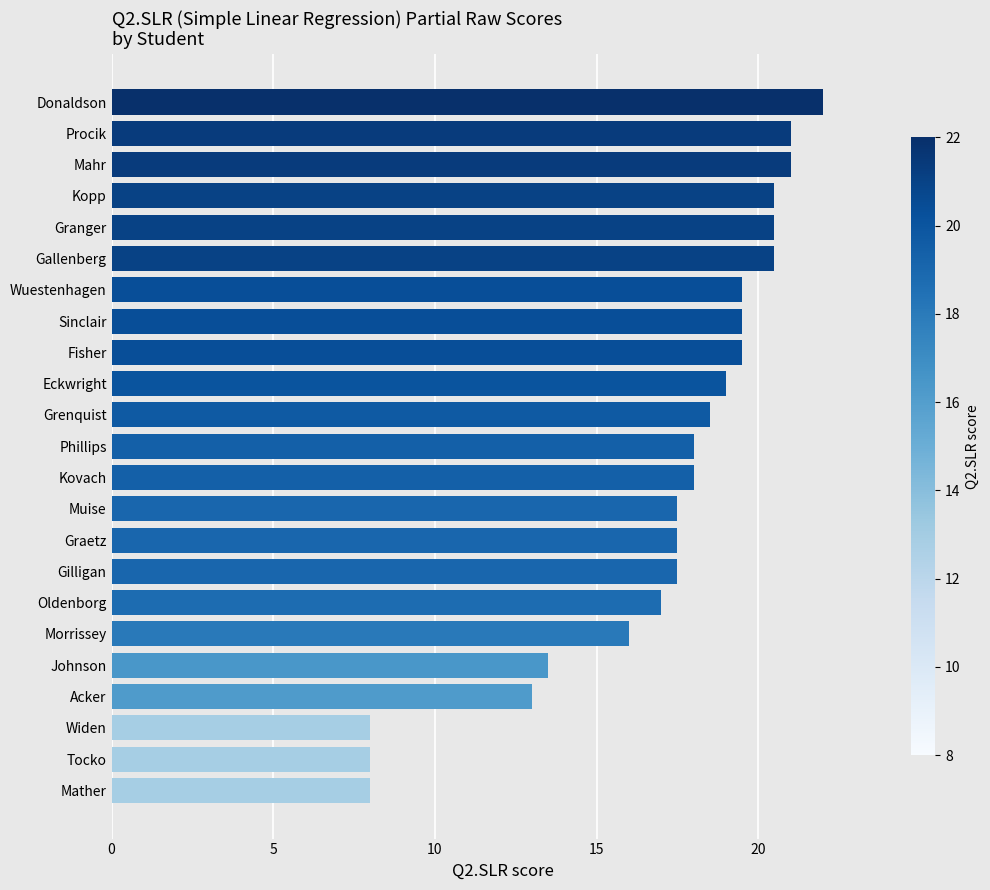

Approximately how many times larger is the value at Gallenberg compared to Acker?

1.6